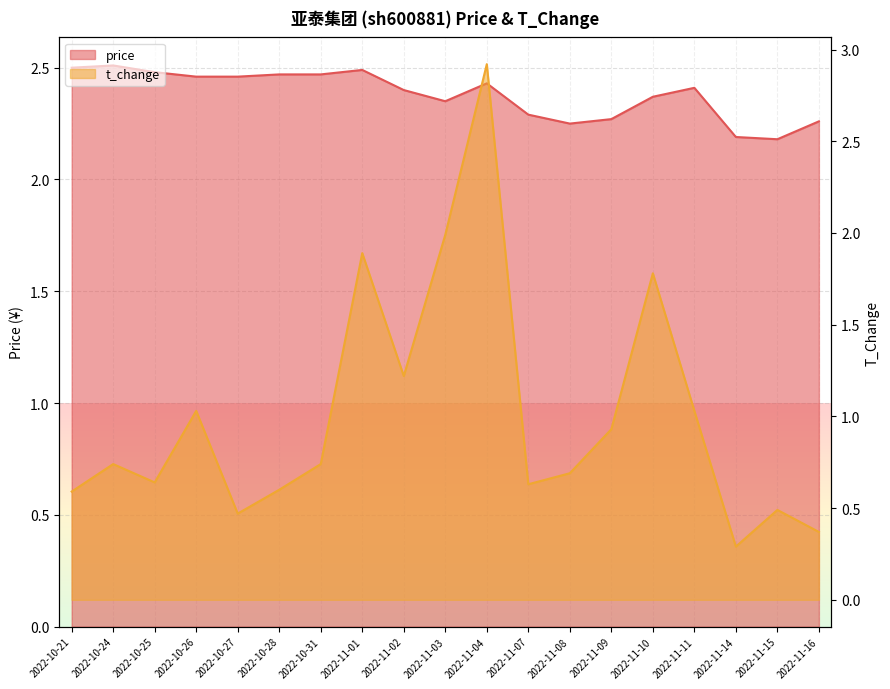

How many interior local valleys does the price series have?

3